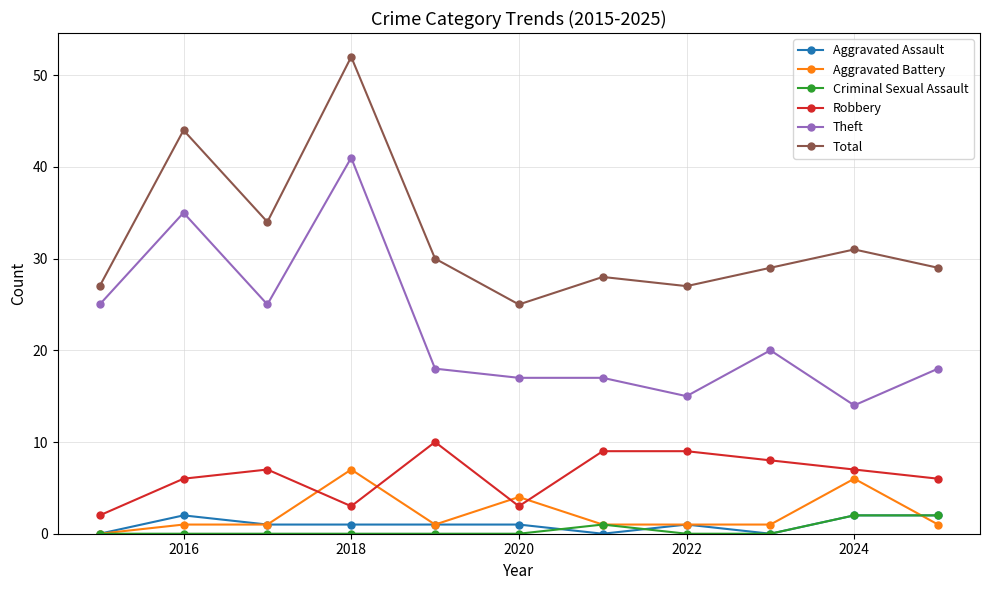

What is the difference between the maximum and second lowest values in the Aggravated Assault series?

2